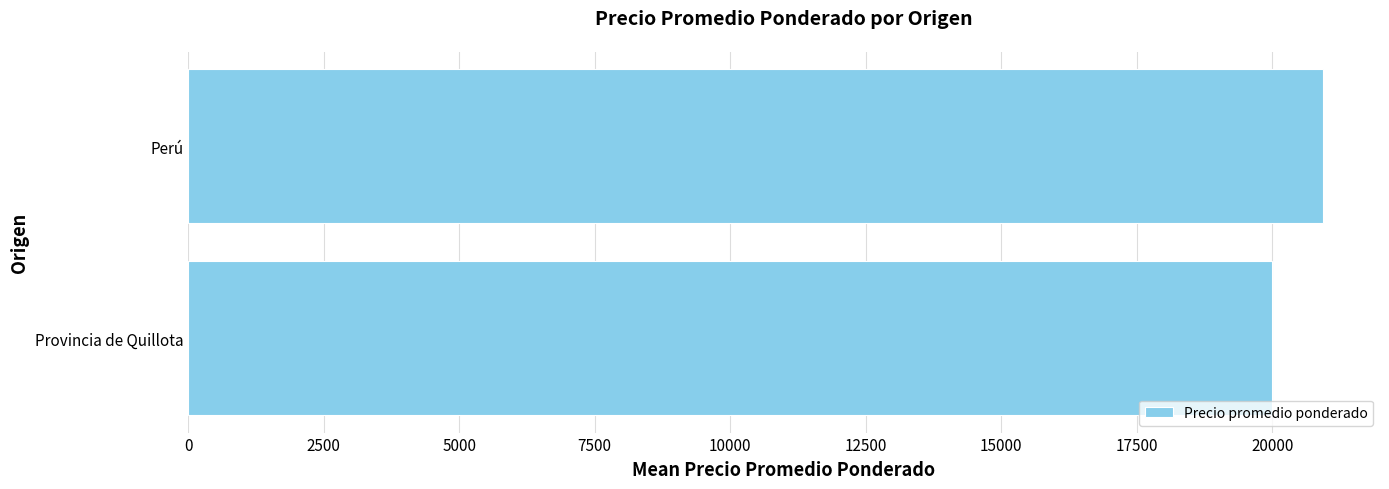

At which label is the value closest to 20461?

Provincia de Quillota